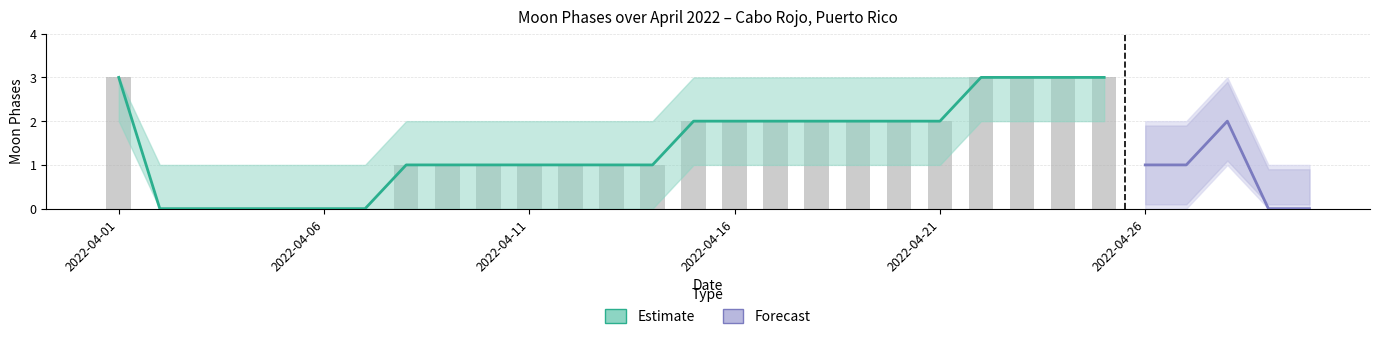

How many data points does each series have?

30